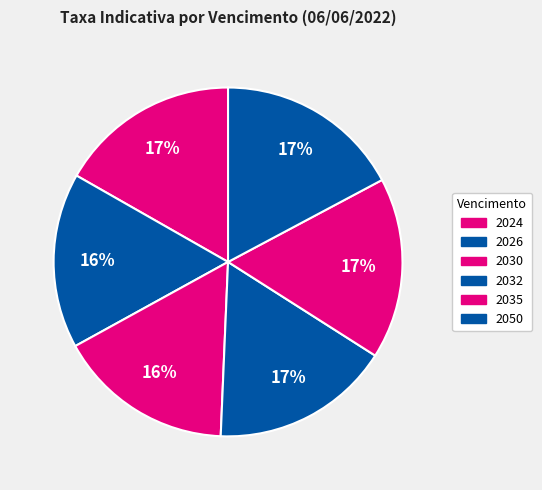

Count the number of slices in the pie.

6